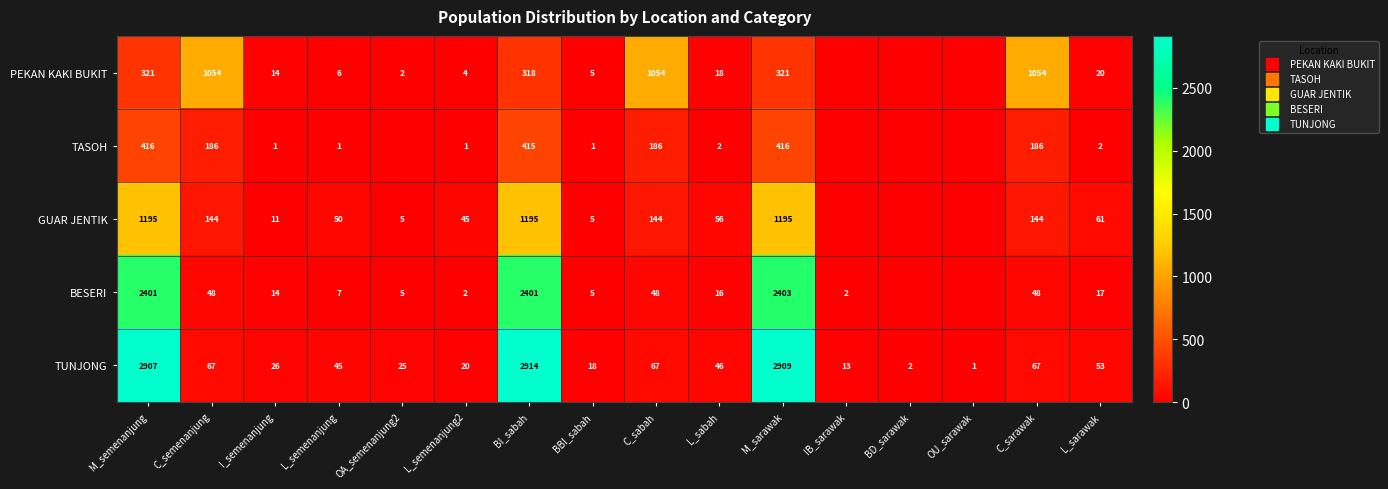

Where is GUAR JENTIK nearest to the value 597?

C_semenanjung